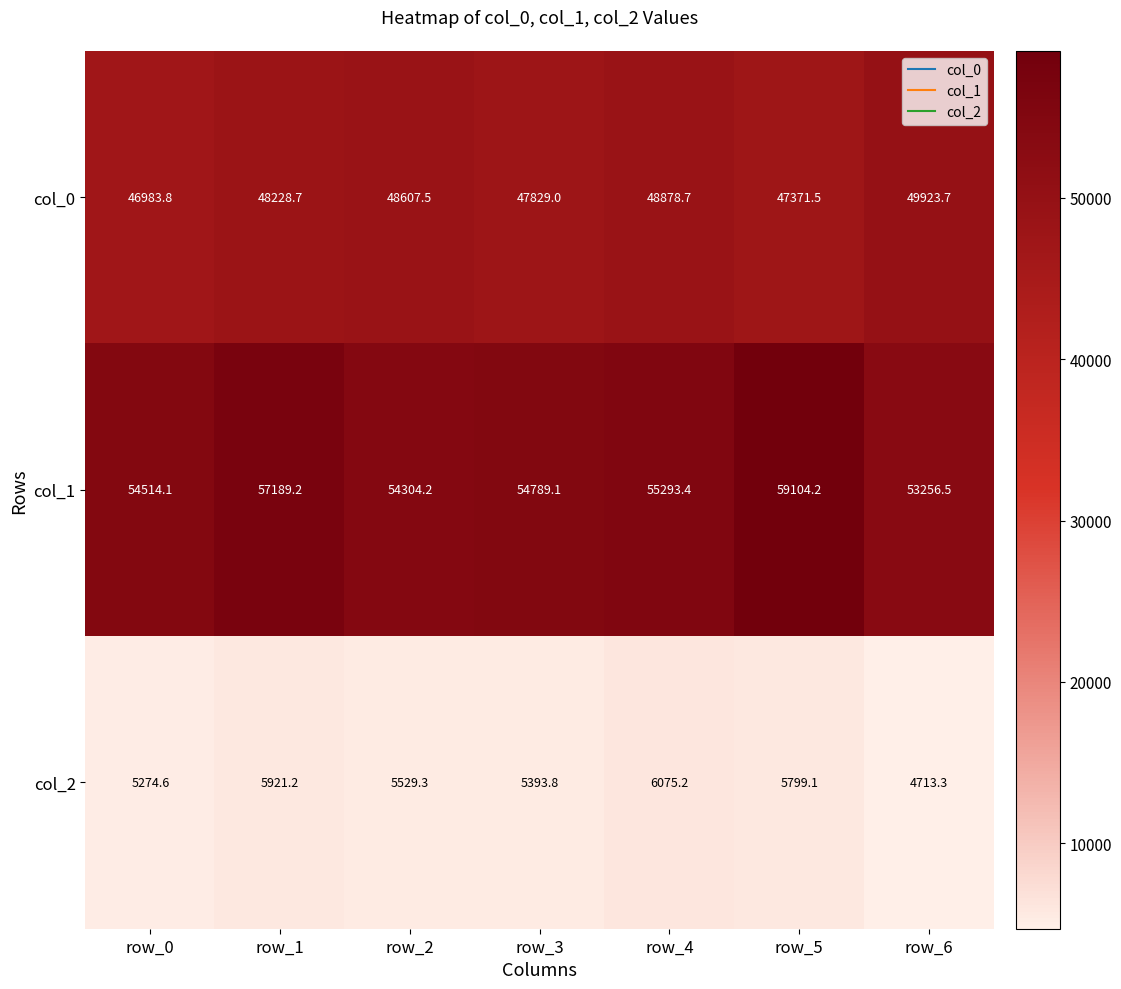

How many data points in col_0 are above 48228?

4